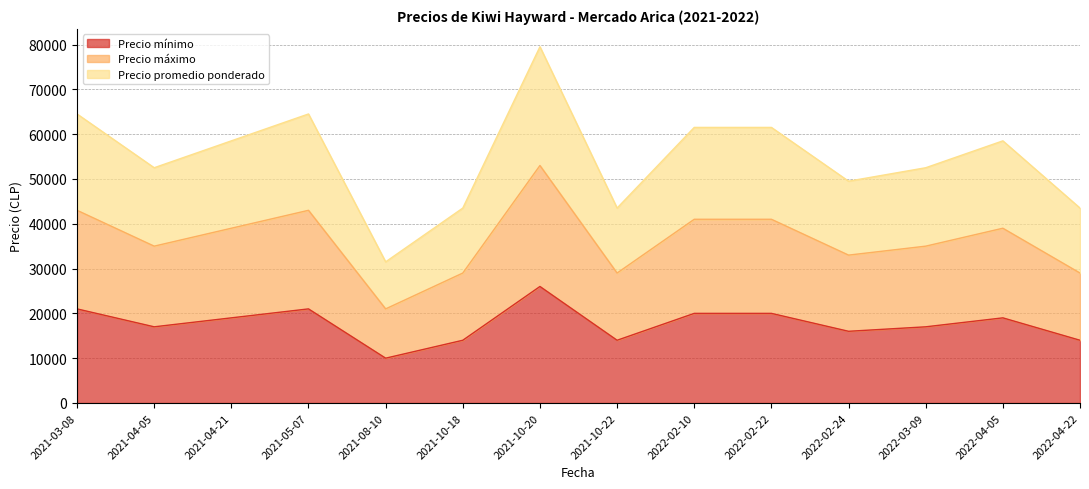

What are all the series names shown in the legend?

Precio mínimo, Precio máximo, Precio promedio ponderado